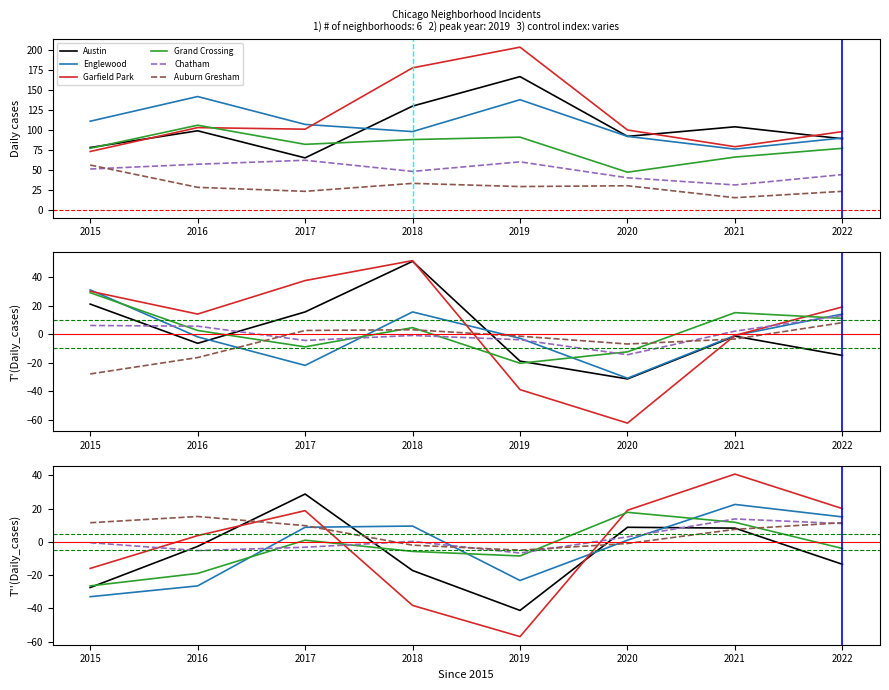

At which label is Grand Crossing closest to -4?

2022